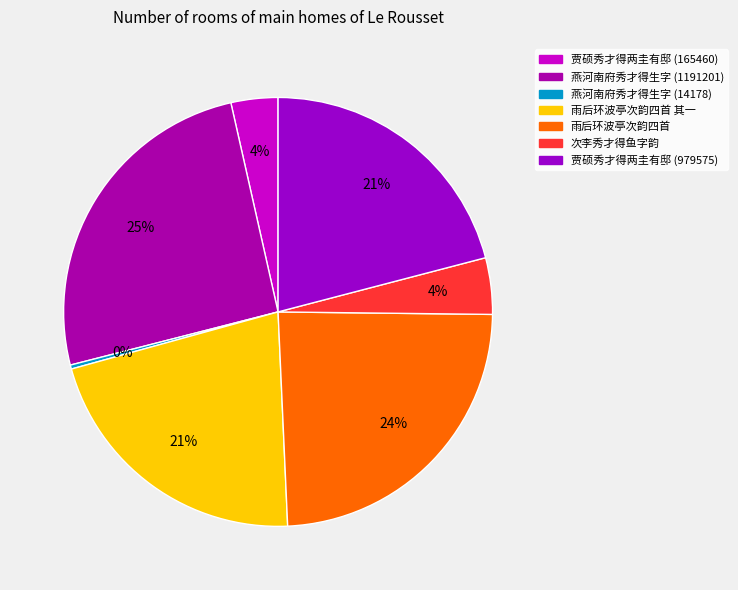

How many segments does this pie chart have?

7